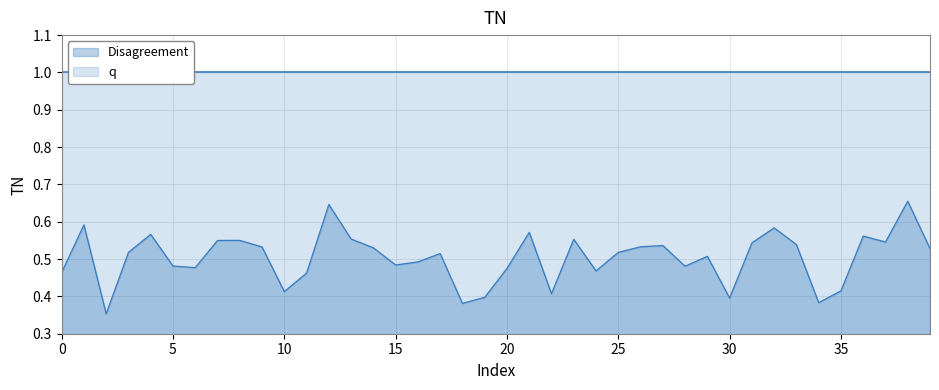

True or false: Disagreement has a value of 0.7 at 20.

False